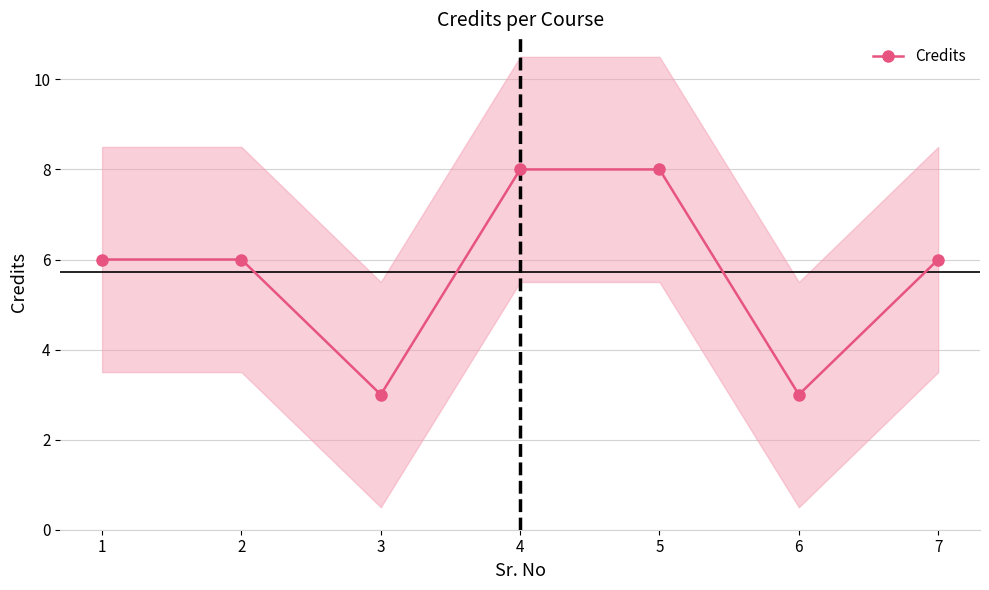

Which has a higher value, 1 or 7?

1